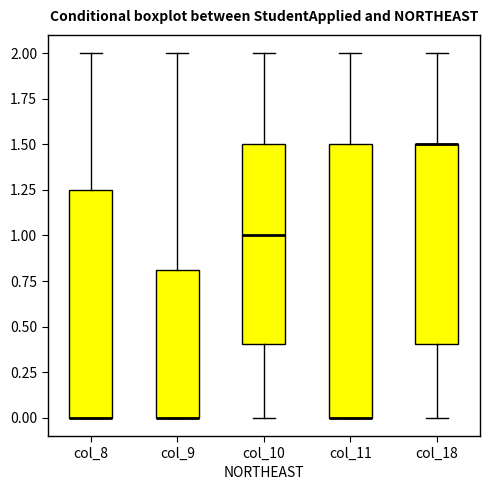

Reading left to right, read every box against the y-axis: the position of its median line, the range the box covers, and the ends of its whiskers. The values are not printed on the chart, so give them approximately, as read against the axis.

col_8: median 0.00 (drawn on the box's lower edge), box 0.00 to 1.25, whiskers 0.00 to 2.00
col_9: median 0.00 (drawn on the box's lower edge), box 0.00 to 0.80, whiskers 0.00 to 2.00
col_10: median 1.00, box 0.40 to 1.50, whiskers 0.00 to 2.00
col_11: median 0.00 (drawn on the box's lower edge), box 0.00 to 1.50, whiskers 0.00 to 2.00
col_18: median 1.50 (drawn on the box's upper edge), box 0.40 to 1.50, whiskers 0.00 to 2.00